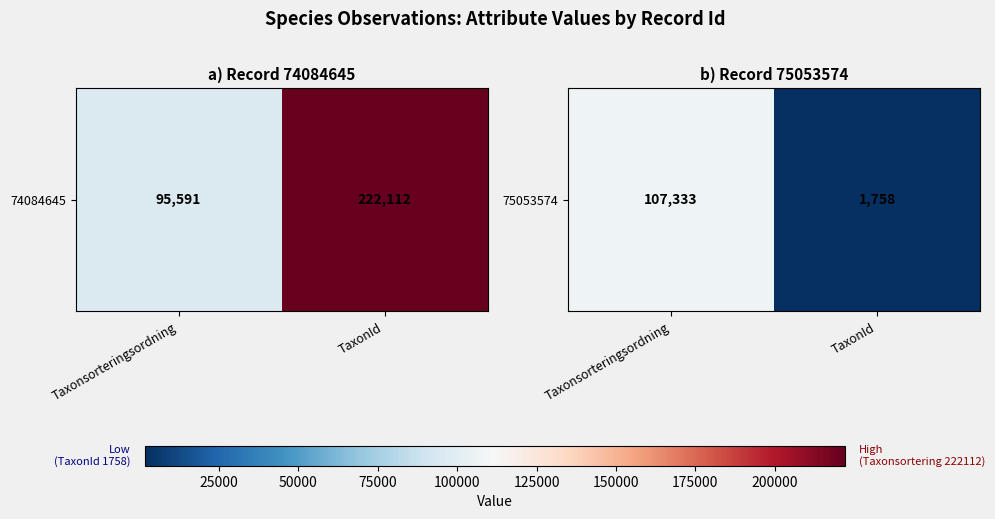

What is the difference between the values at Taxonsorteringsordning and TaxonId?

105575